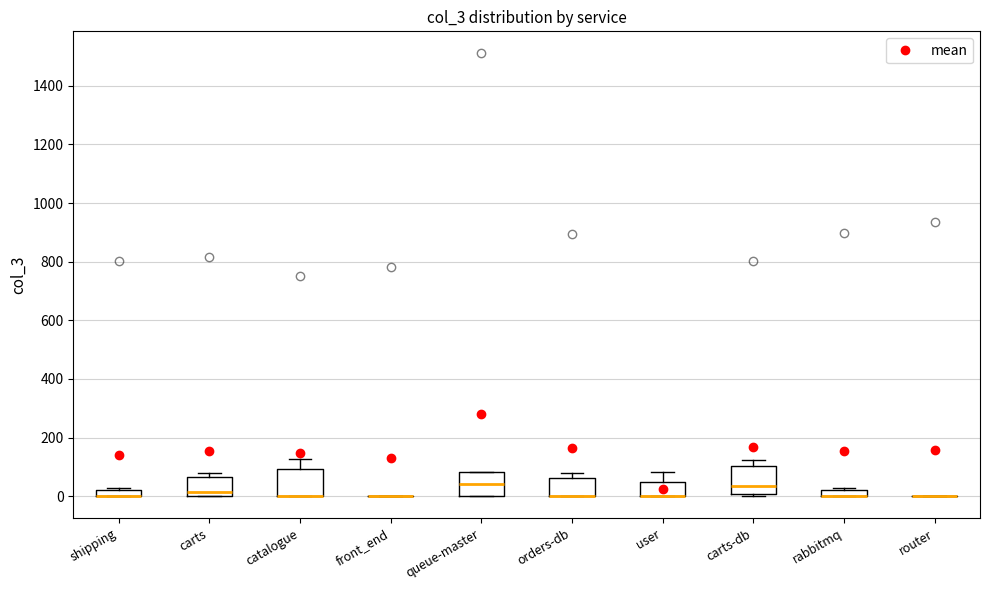

Where is the upper edge of the box for carts-db on the y-axis? The values are not printed on the chart, so give them approximately, as read against the axis.

100